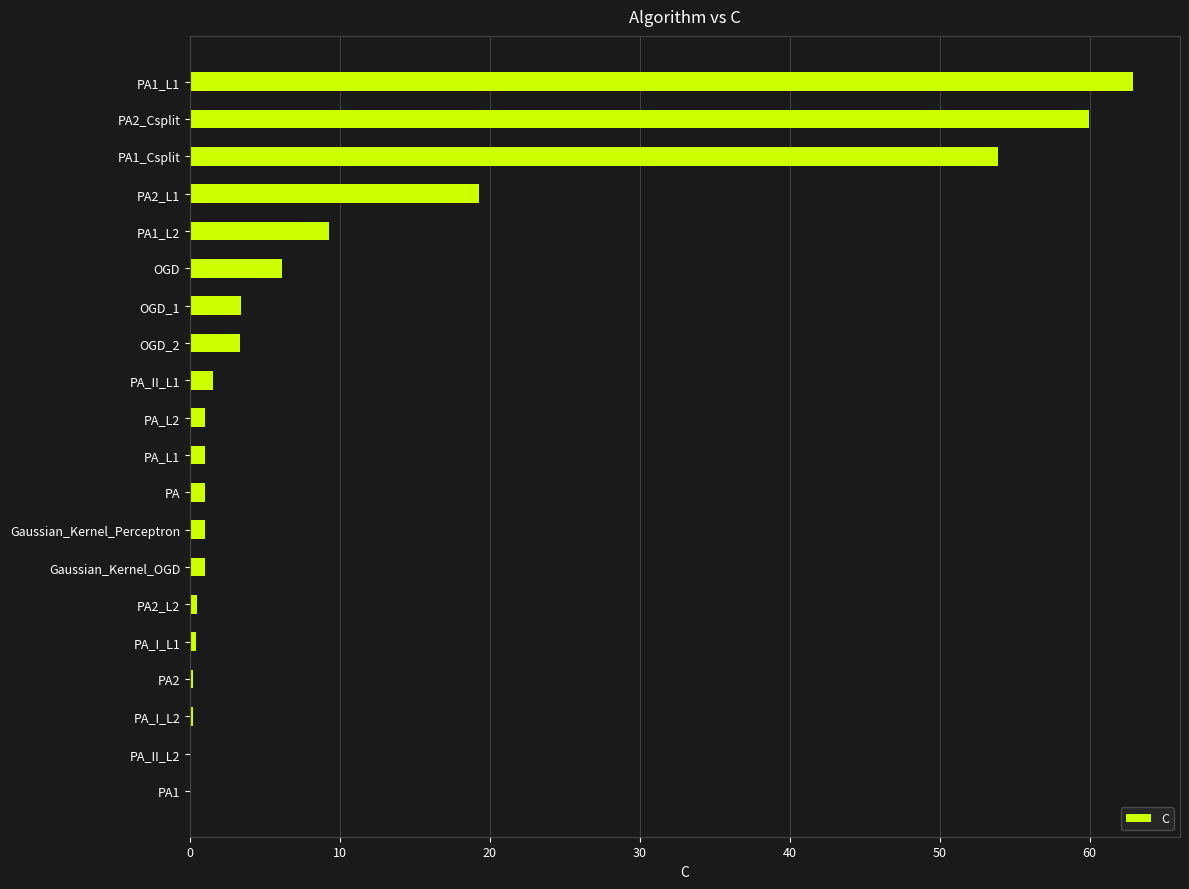

True or false: the data shows 0.5 at PA2_L2.

True